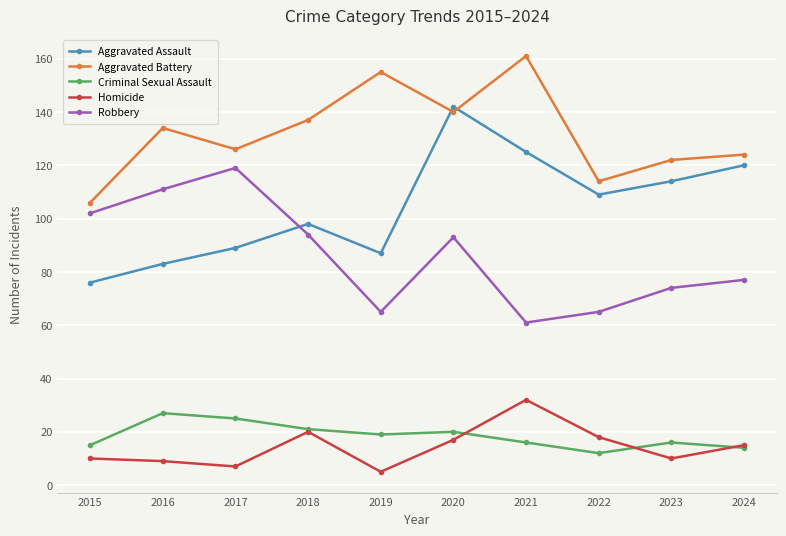

At which category does Homicide reach its first local valley?

2017